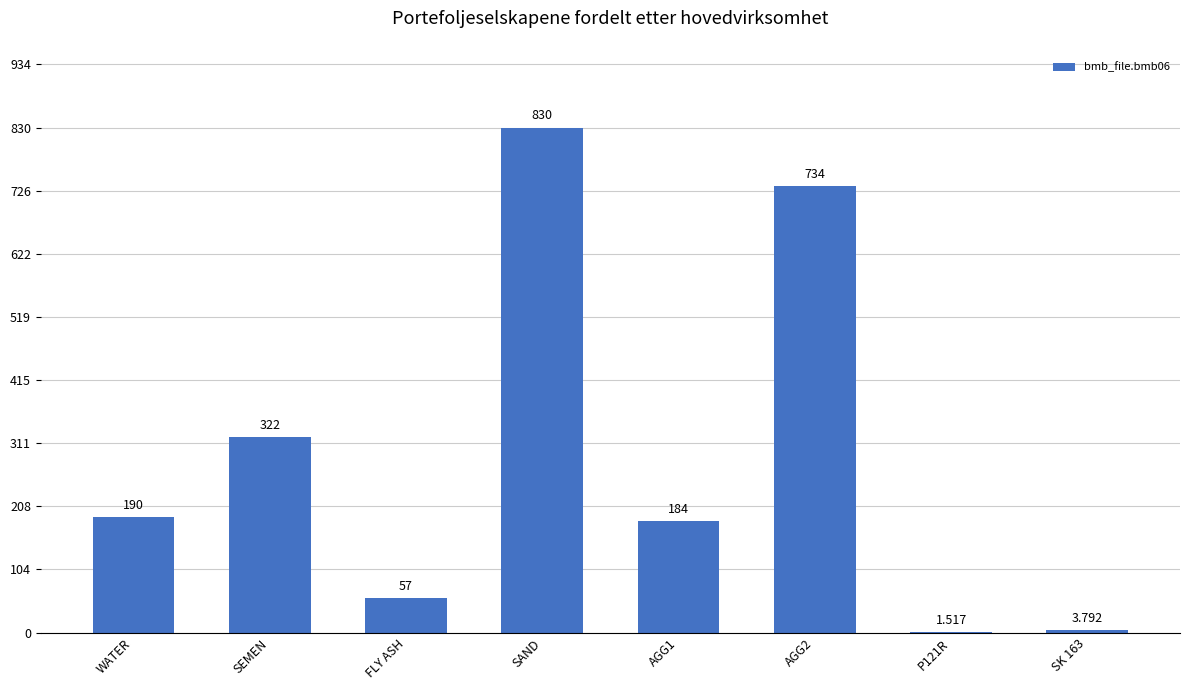

Between FLY ASH and SAND, which is larger?

SAND